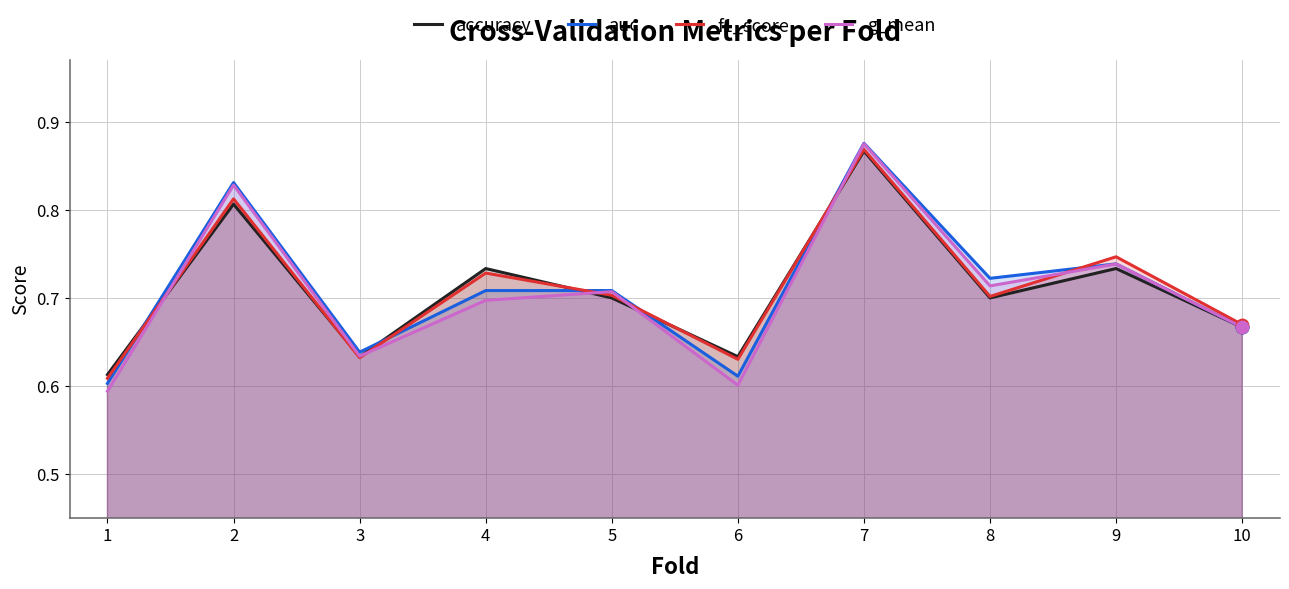

Which series reaches the minimum Y coordinate?

g_mean